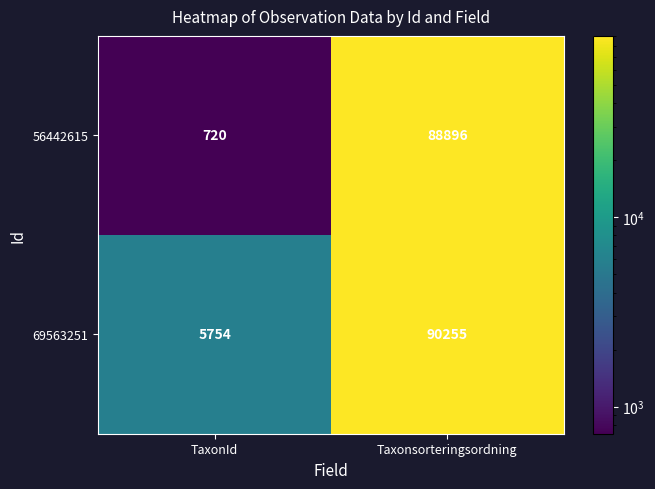

At how many categories does at least one series exceed 74933?

1